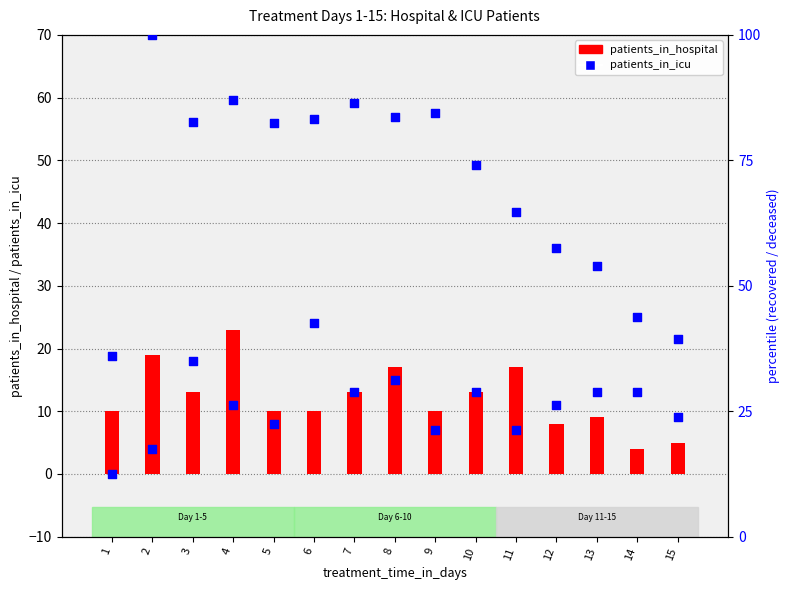

At how many categories does at least one series exceed 63?

10